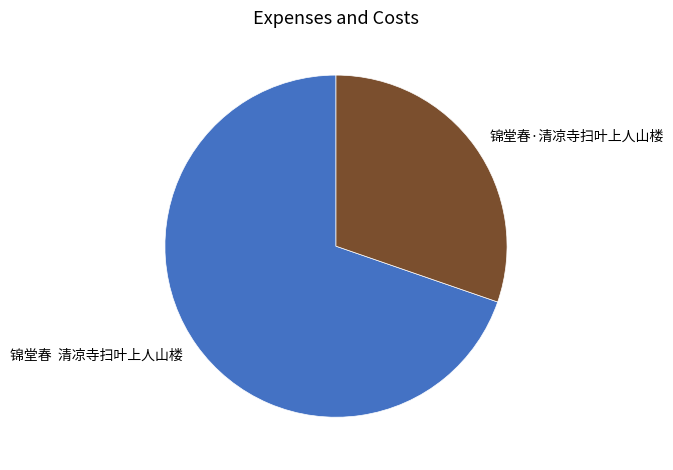

What is the largest slice in the pie chart?

锦堂春 清凉寺扫叶上人山楼